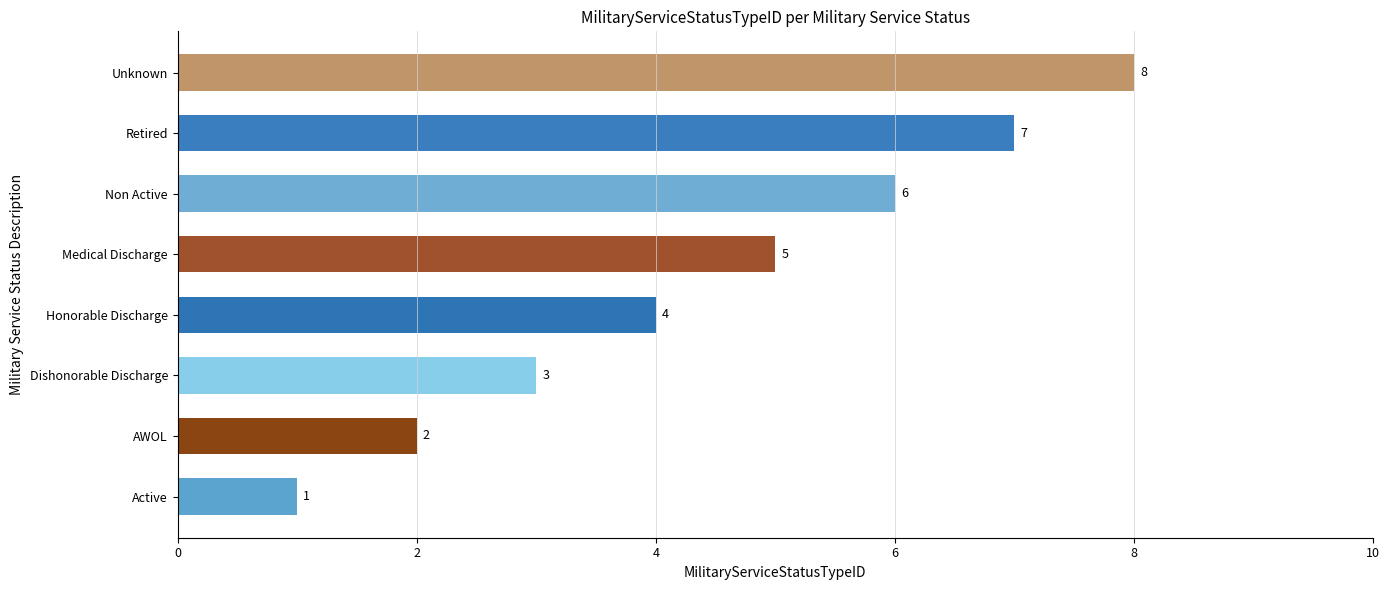

What is the smallest value displayed?

1